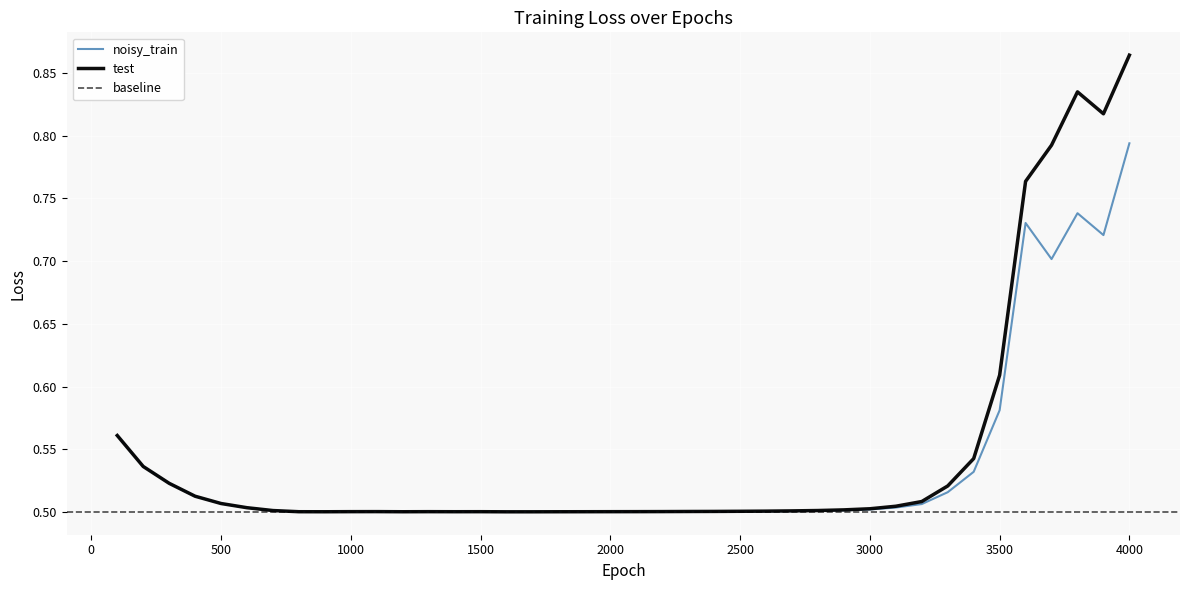

Which has a higher value, 3600 or 1000?

3600